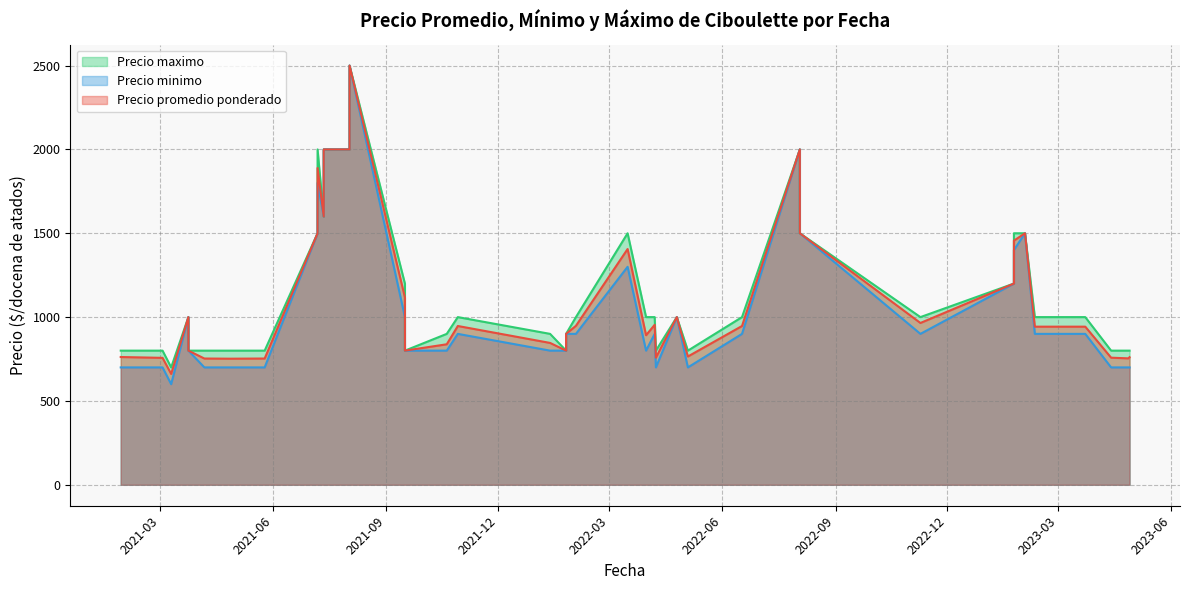

Which label corresponds to the largest value in the chart?

2021-08-02